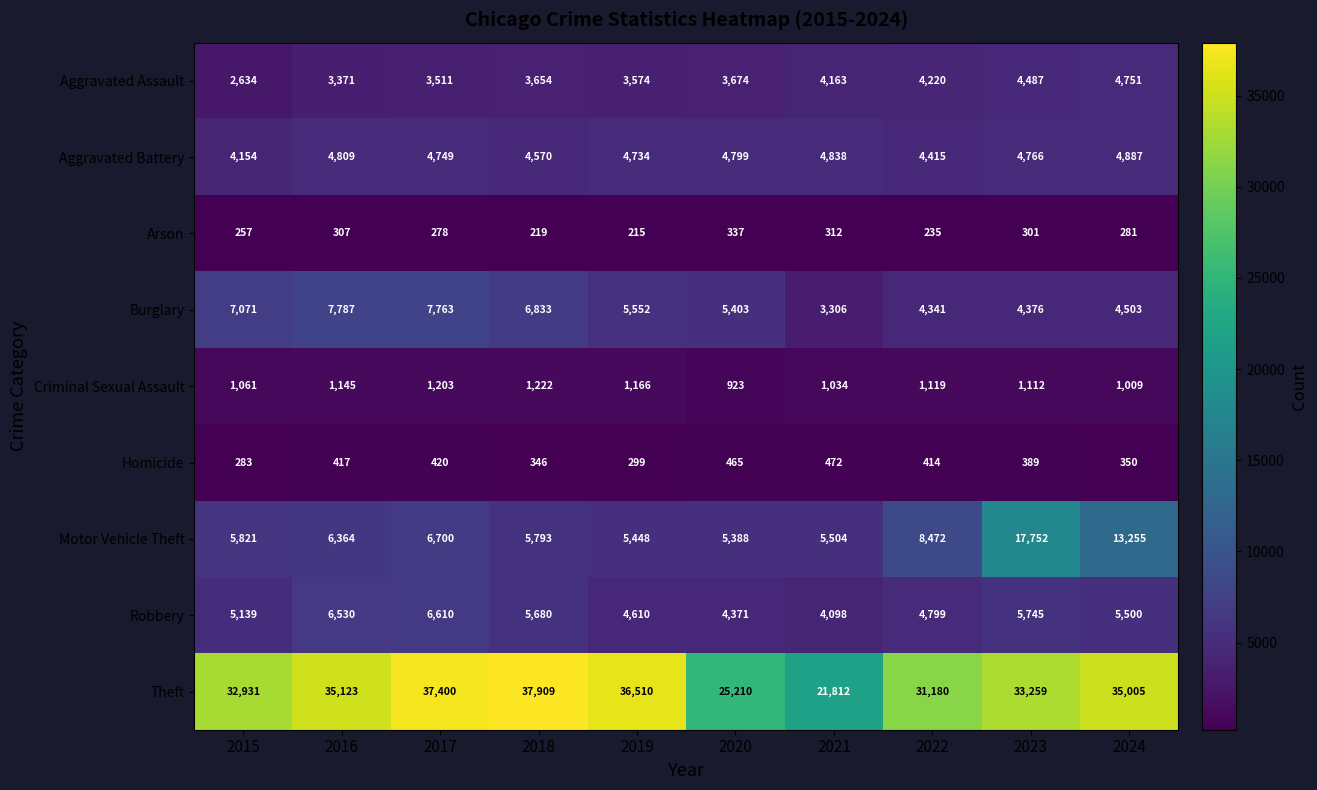

What is the approximate value of Aggravated Assault at 2020?

3674